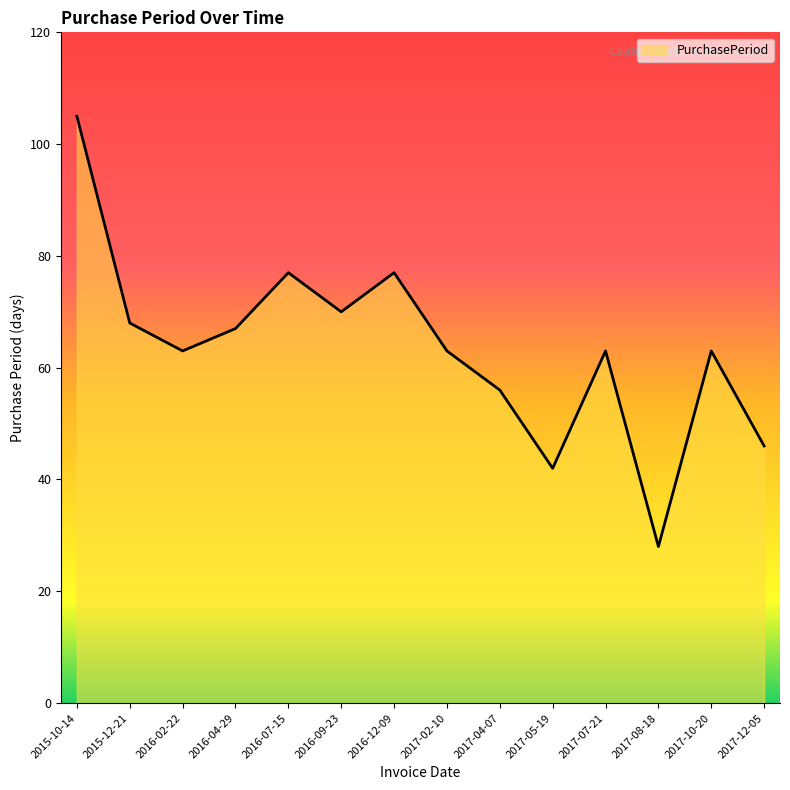

Is it true that the value at 2016-02-22 is 63?

True